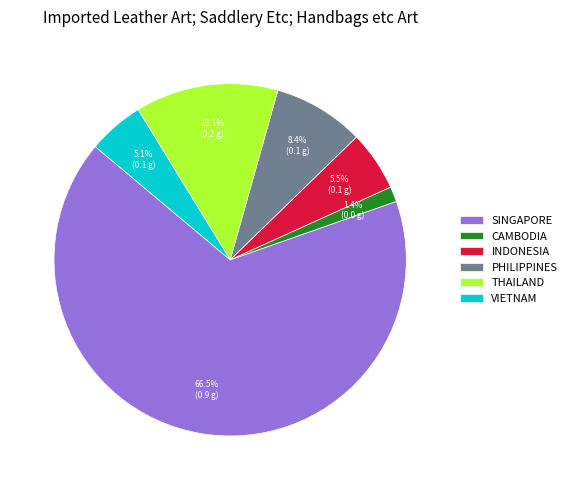

What portion of the pie excludes CAMBODIA?

98.6%